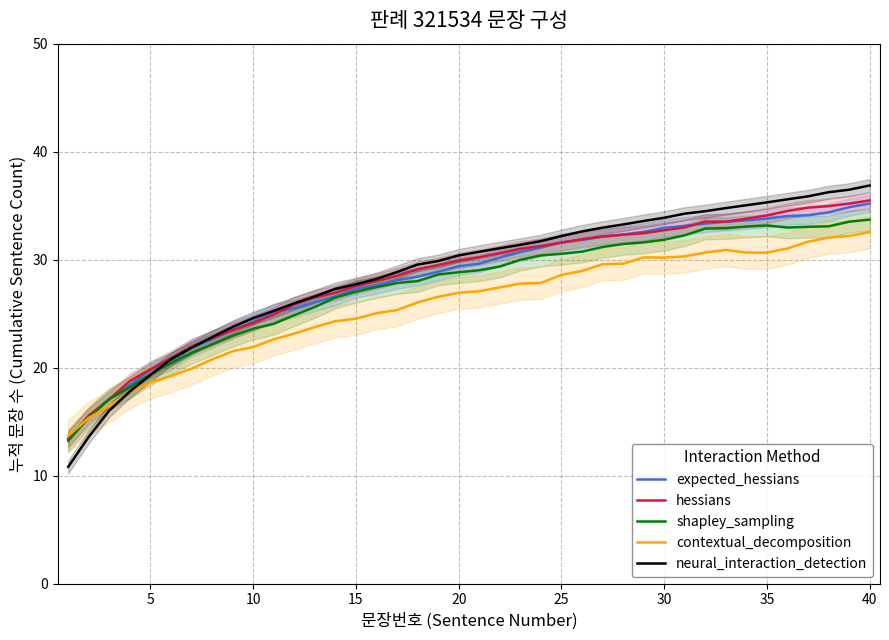

What is the minimum value shown in the chart?

10.8